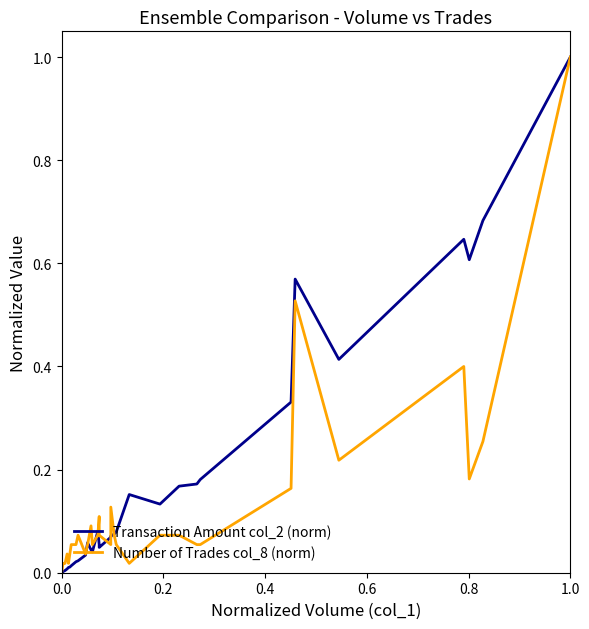

At how many categories does at least one series exceed 0?

34